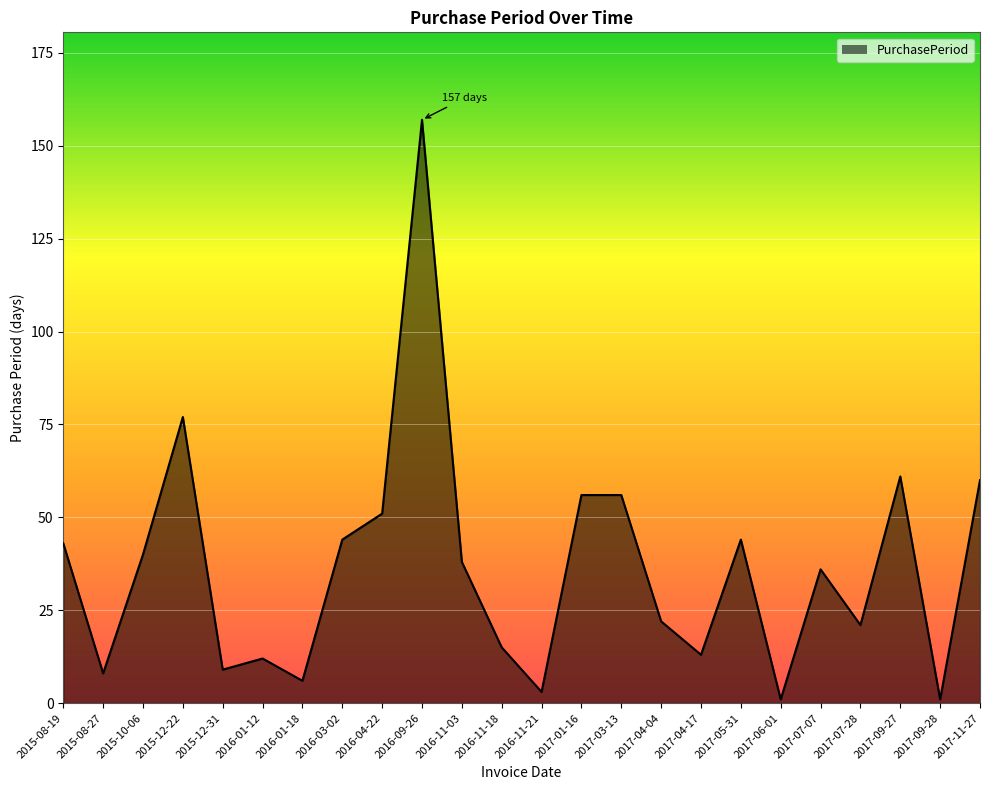

What position from the left is 2016-11-18?

12